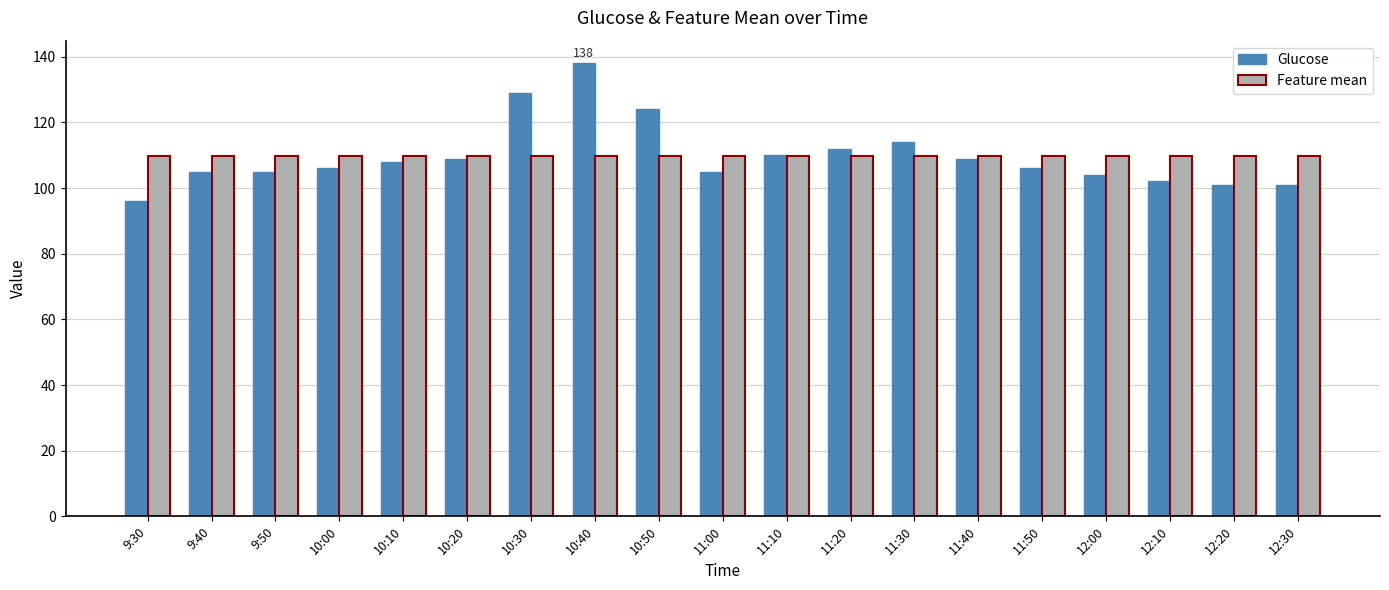

What is the label of the 16th bar from the left?

12:00